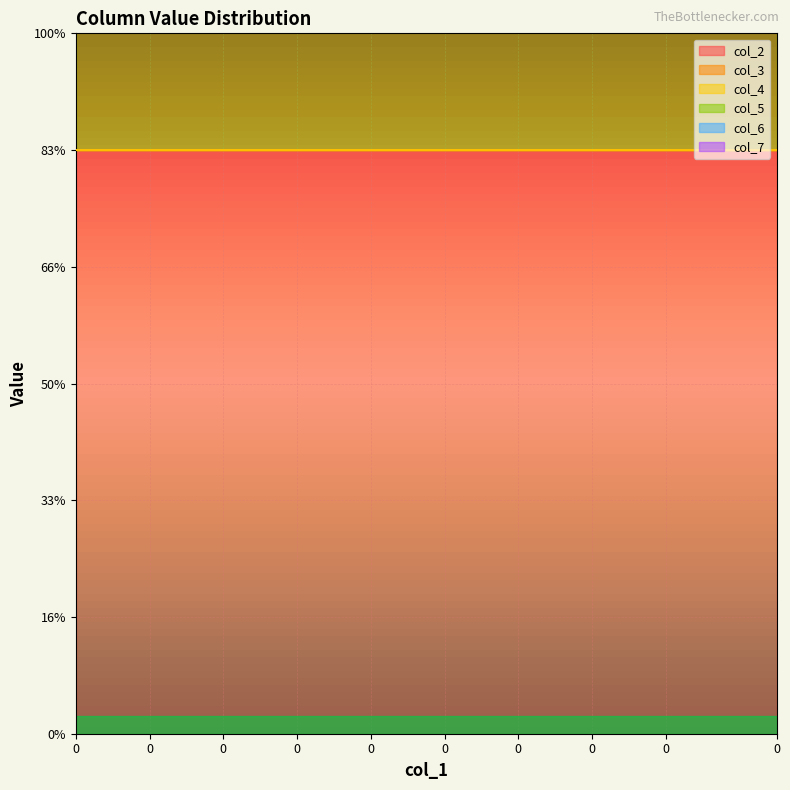

What is the greatest value displayed?

1